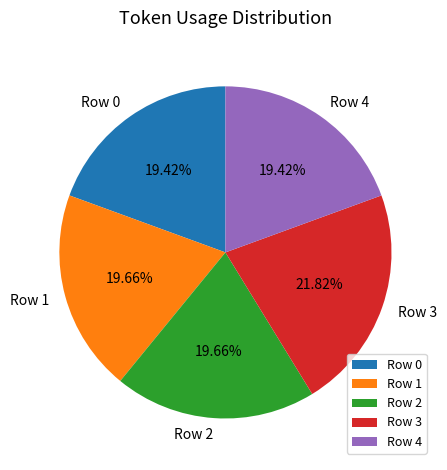

What is the ratio of the value at Row 0 to the value at Row 1?

1.0